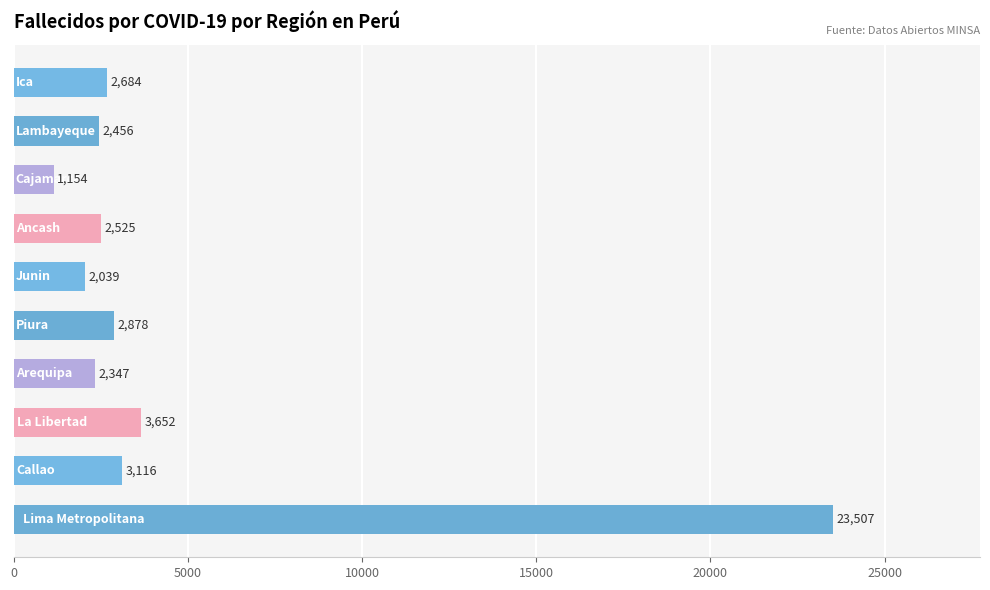

What is the difference between the second highest and second lowest values?

1613